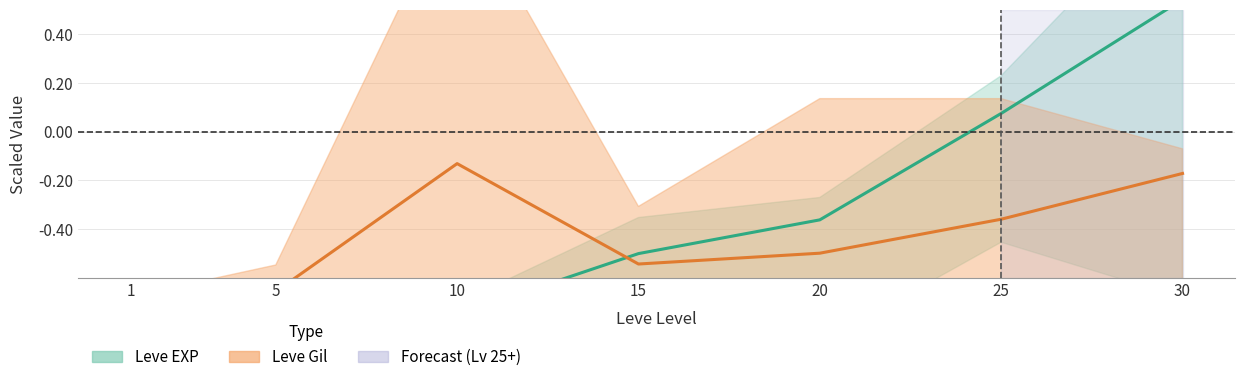

At which label does Leve EXP reach its peak?

30